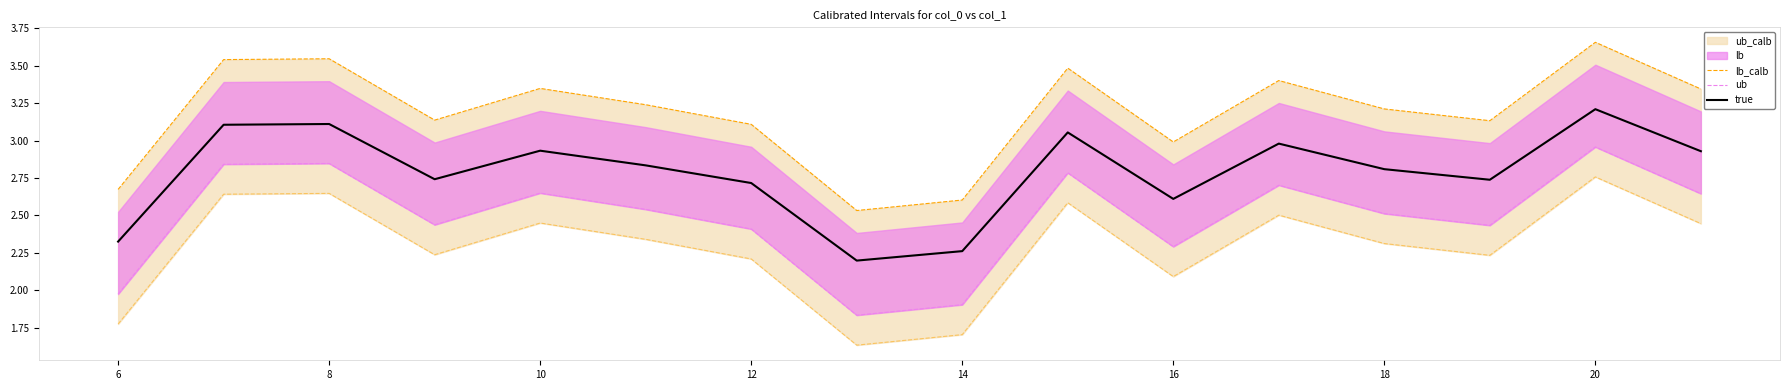

The true series shows 0.9 at 20. True or false?

False